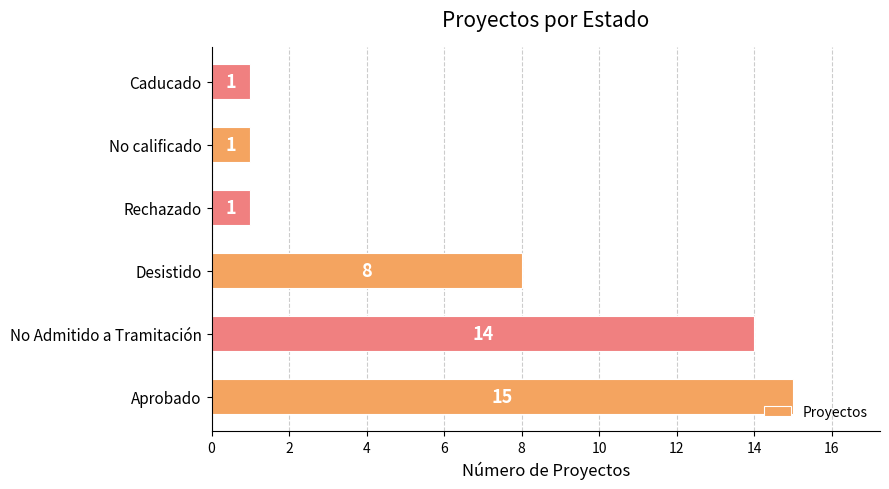

What is the difference between the maximum and minimum values?

14